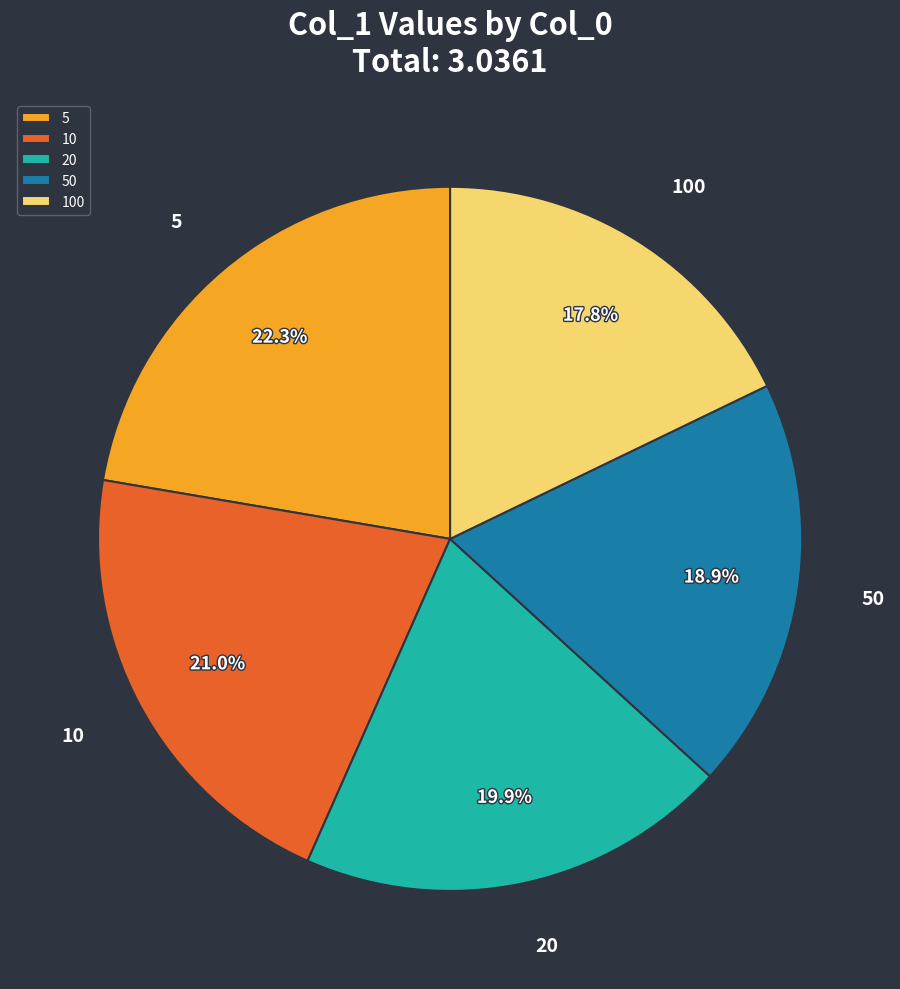

True or false: 100 accounts for 18% of the total.

True